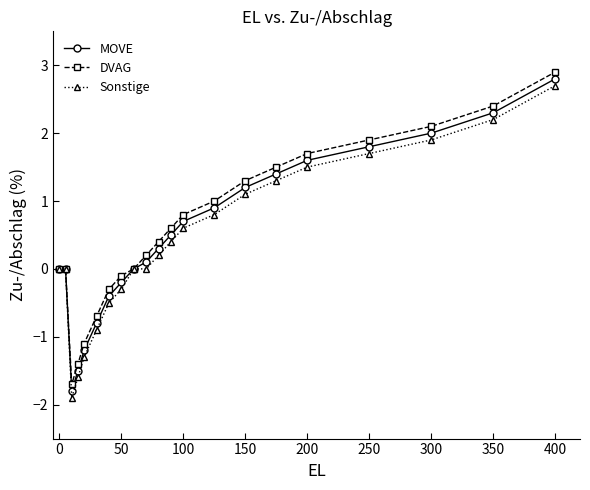

How many lines are shown in the chart?

3